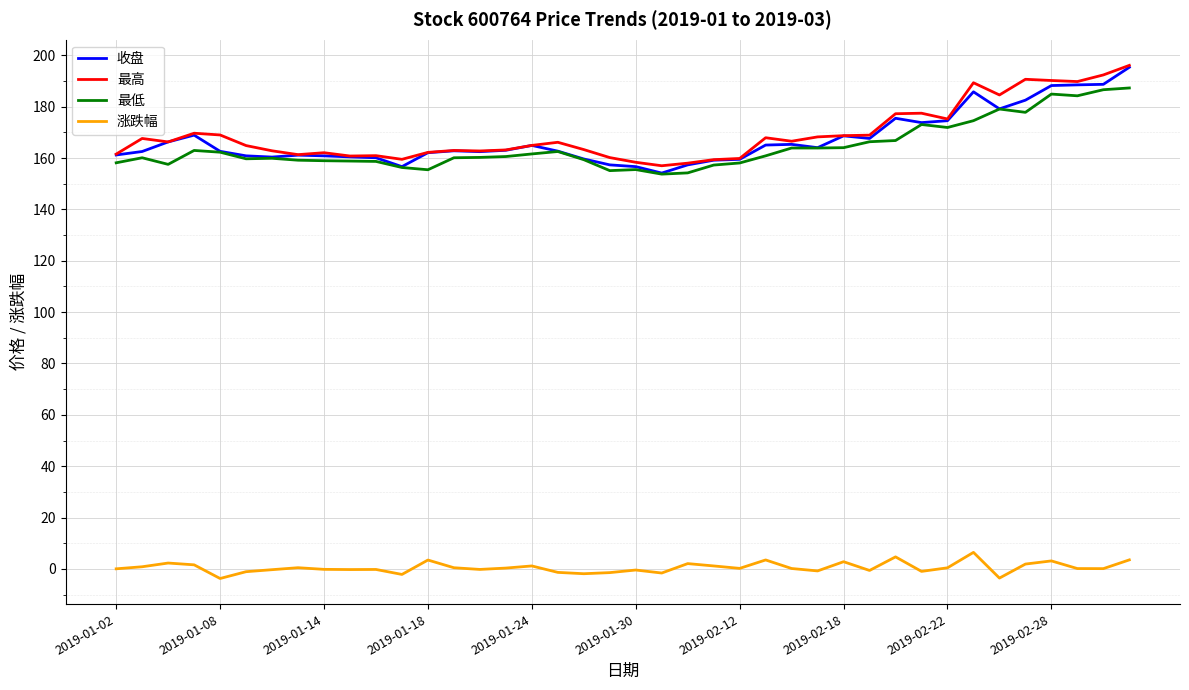

What is the maximum value for 最高?

196.1